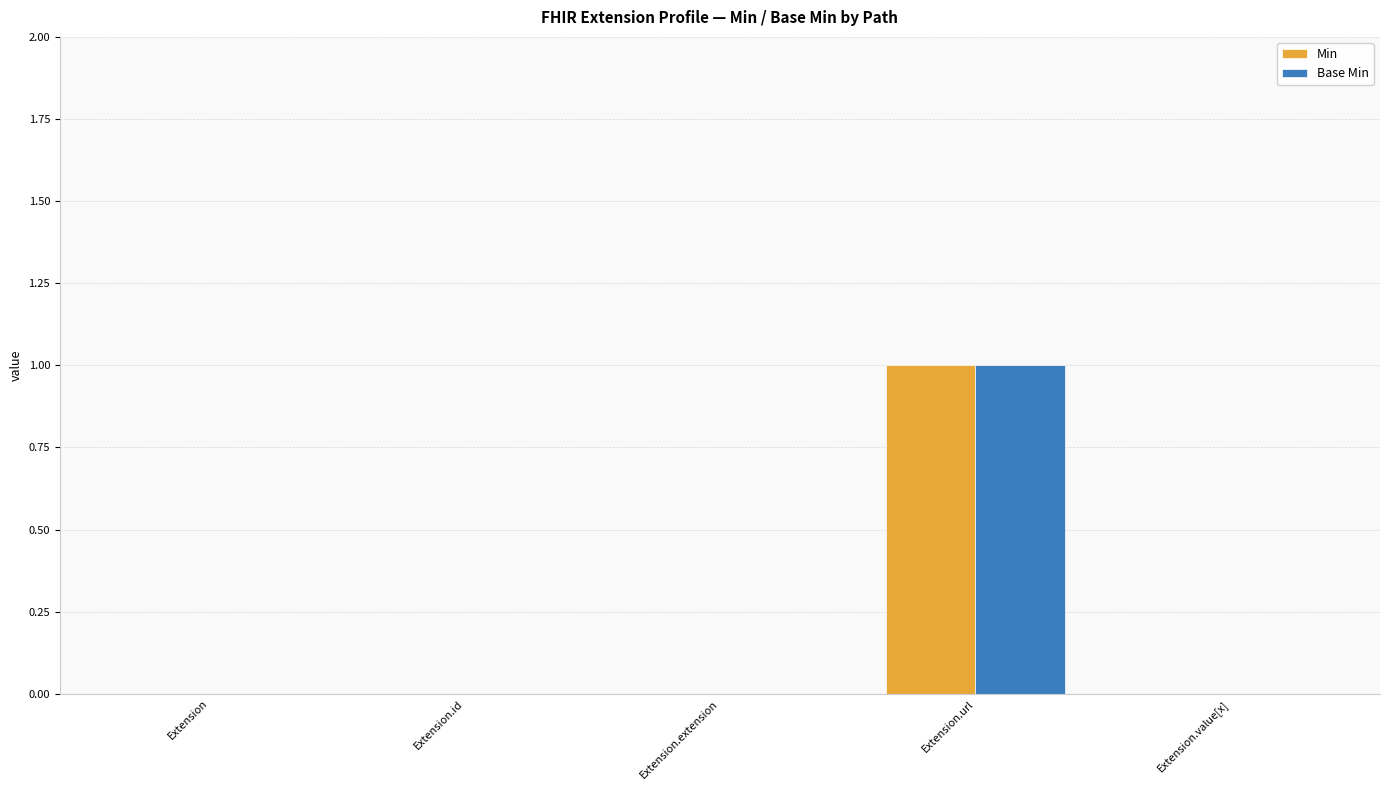

Reading right to left, what are all the values shown in this chart?

Min: 0	1	0	0	0
Base Min: 0	1	0	0	0